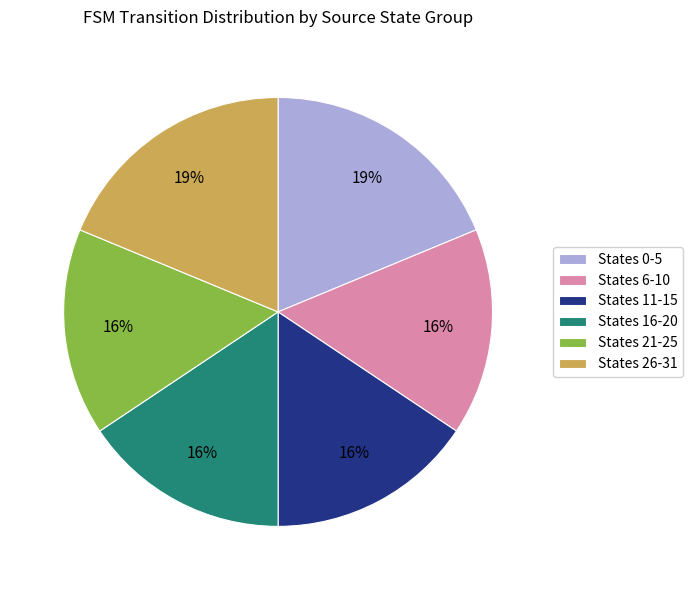

True or false: States 21-25 accounts for 16% of the total.

True